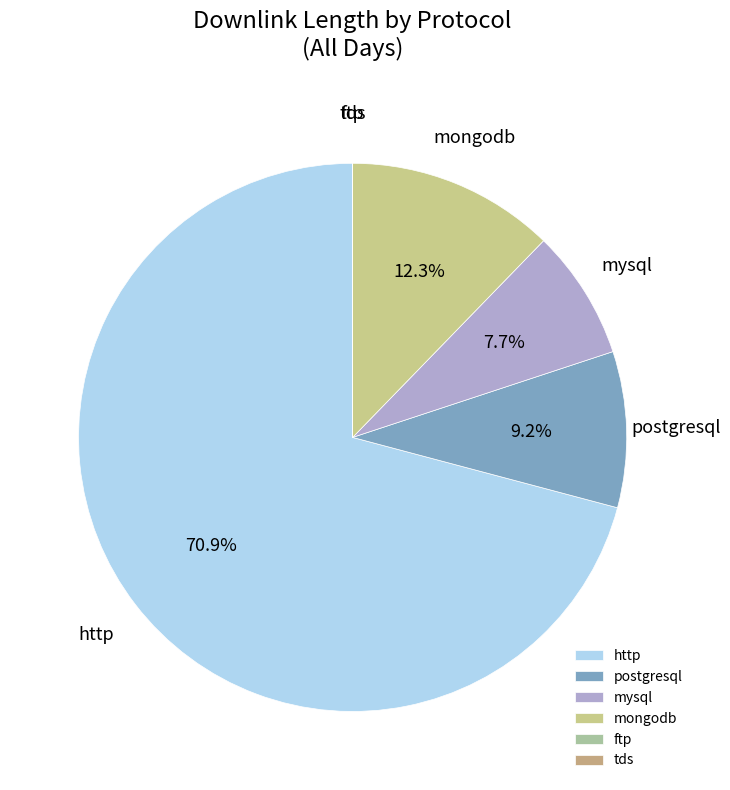

To the nearest percent, what is the difference between the http and mysql slice percentages?

63%